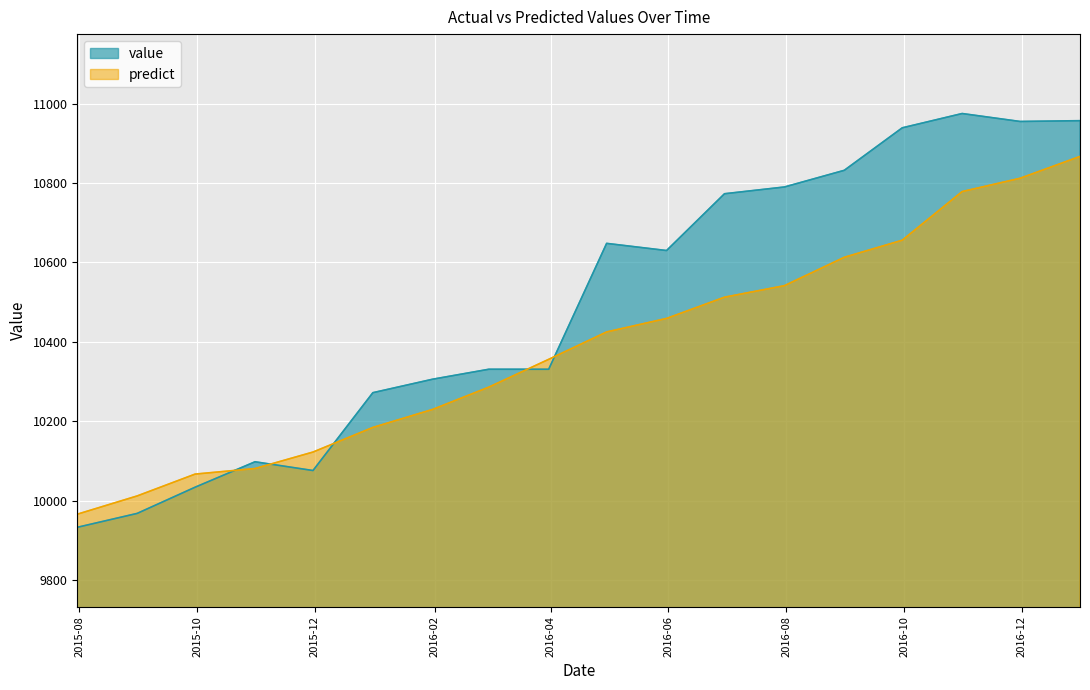

The value series shows 17040.4 at 2016-03-31. True or false?

False